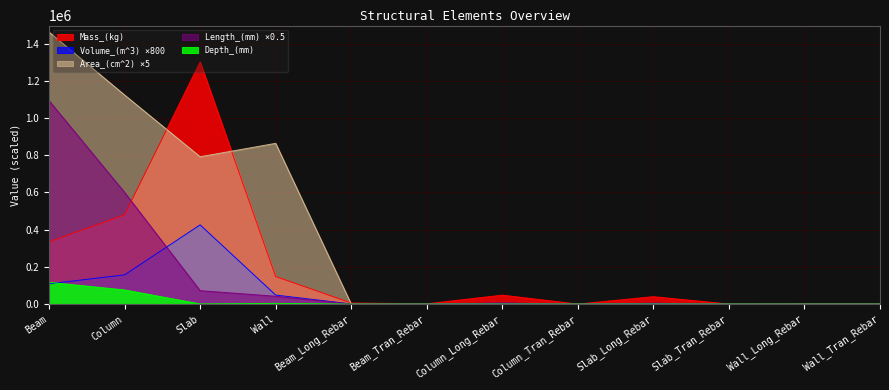

Rank the series at Beam_Long_Rebar from highest to lowest value.

Mass_(kg), Volume_(m^3), Area_(cm^2), Length_(mm), Depth_(mm)